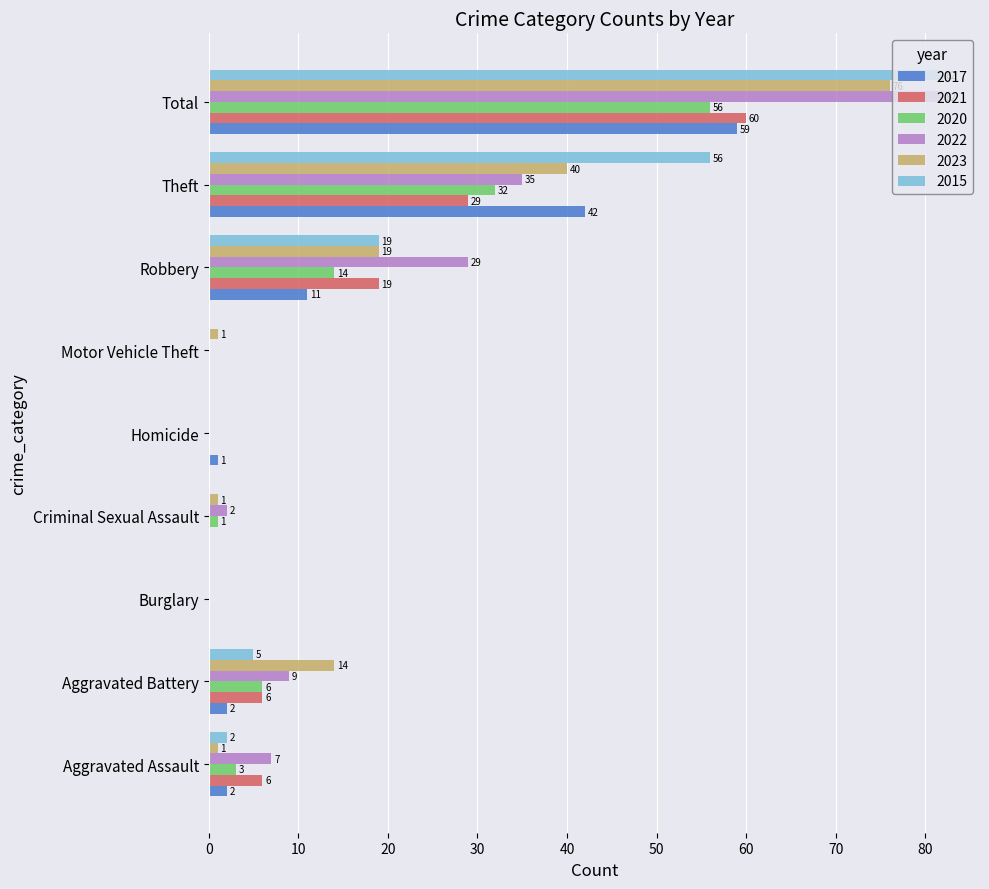

The 2021 series shows 0 at Homicide. True or false?

True